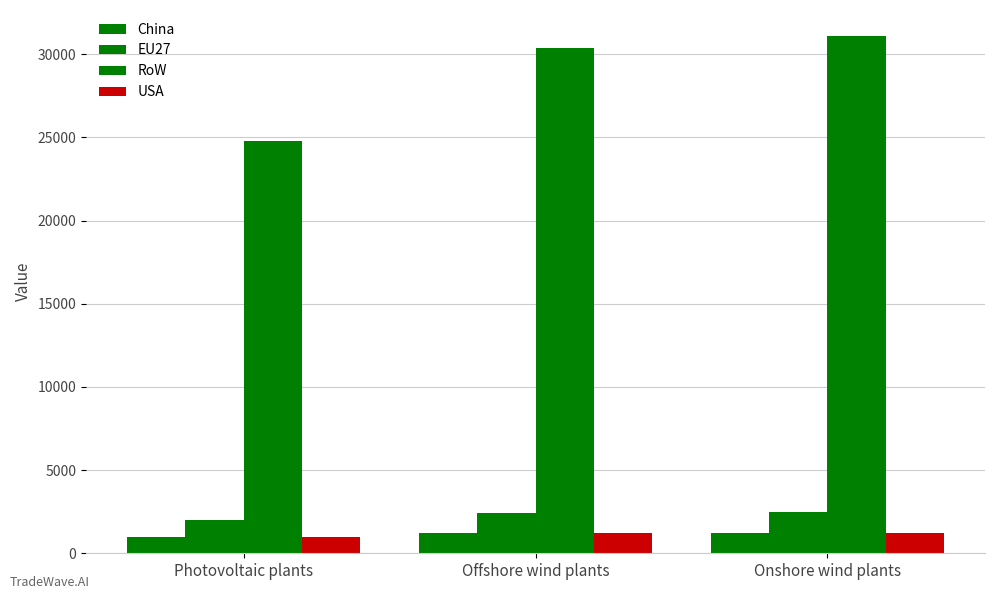

Is the value of EU27 at Offshore wind plants greater than the value of RoW at Offshore wind plants?

No